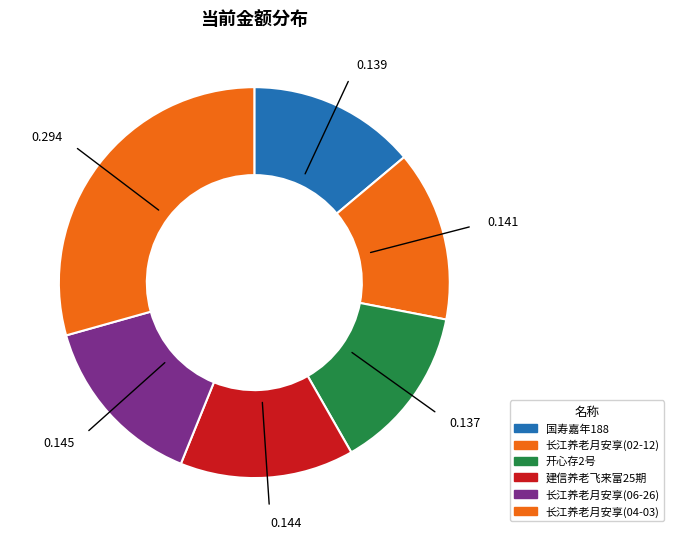

Is there any slice that represents more than half of the pie?

No